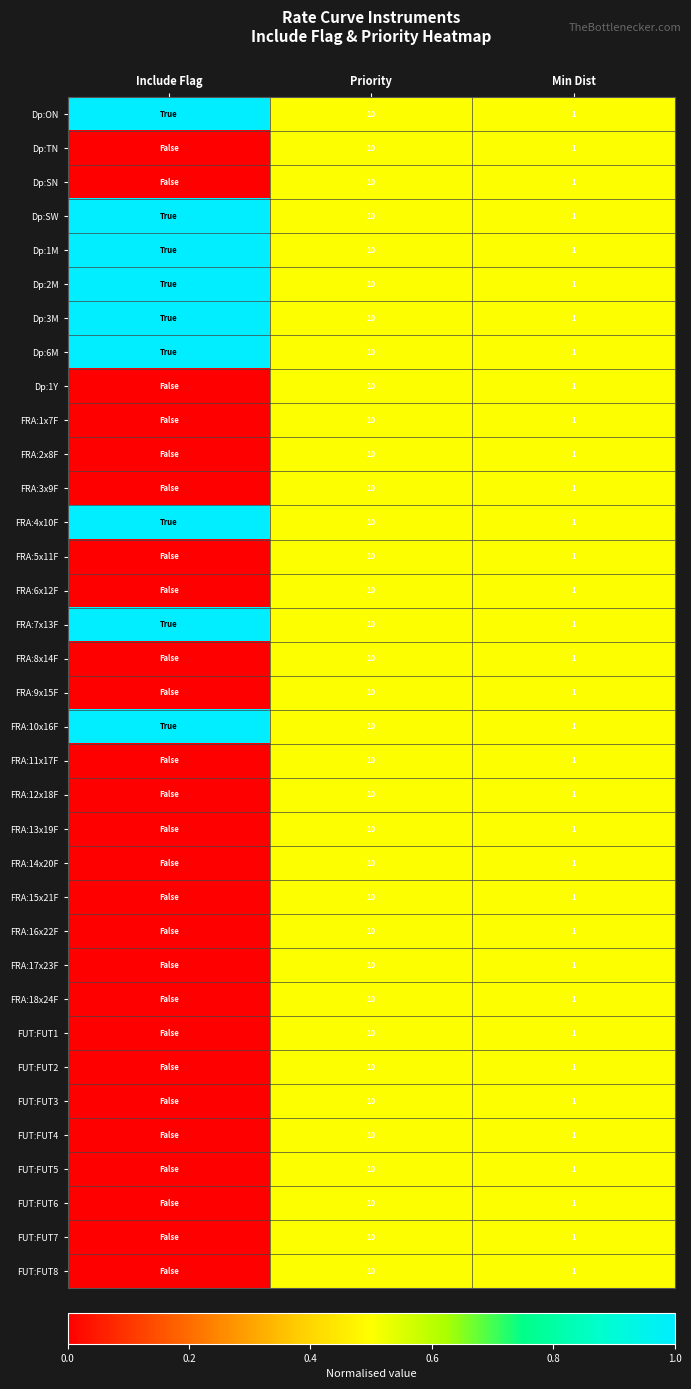

Is the value of FRA:5x11F at Min Dist greater than the value of Dp:1Y at Priority?

No